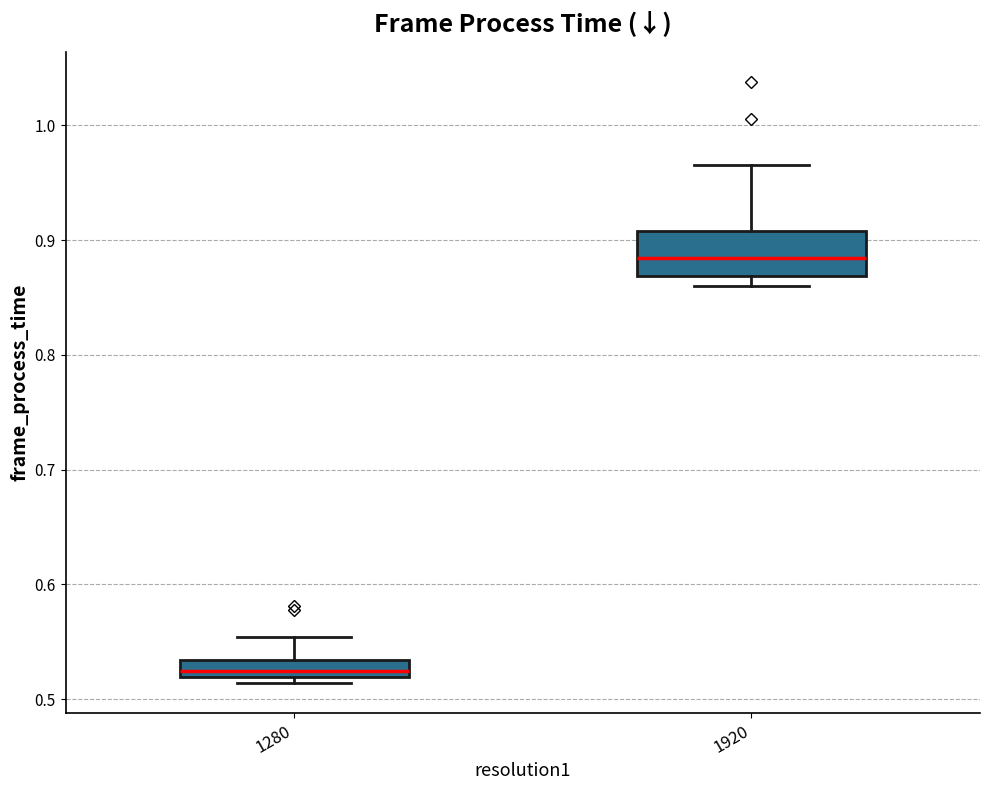

Where does the median line of the box at x = 1920 sit on the y-axis? The values are not printed on the chart, so give them approximately, as read against the axis.

0.88